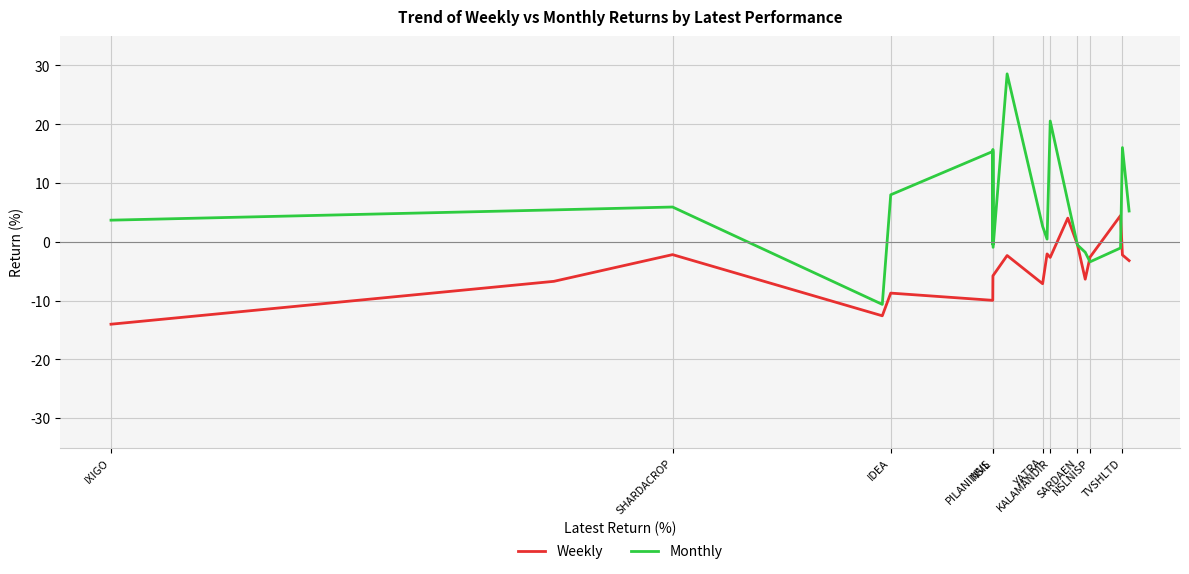

What is the maximum value shown in the chart?

28.6